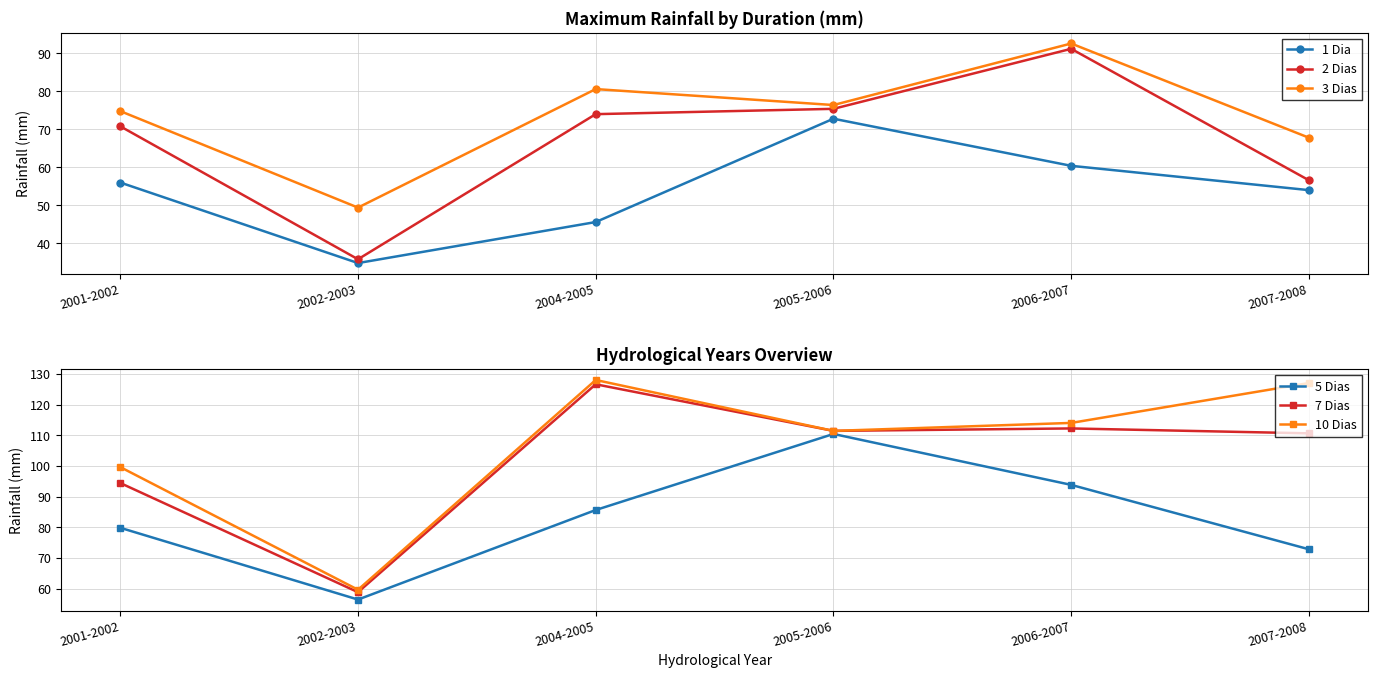

At which category does 3 Dias reach its first local valley?

2002-2003